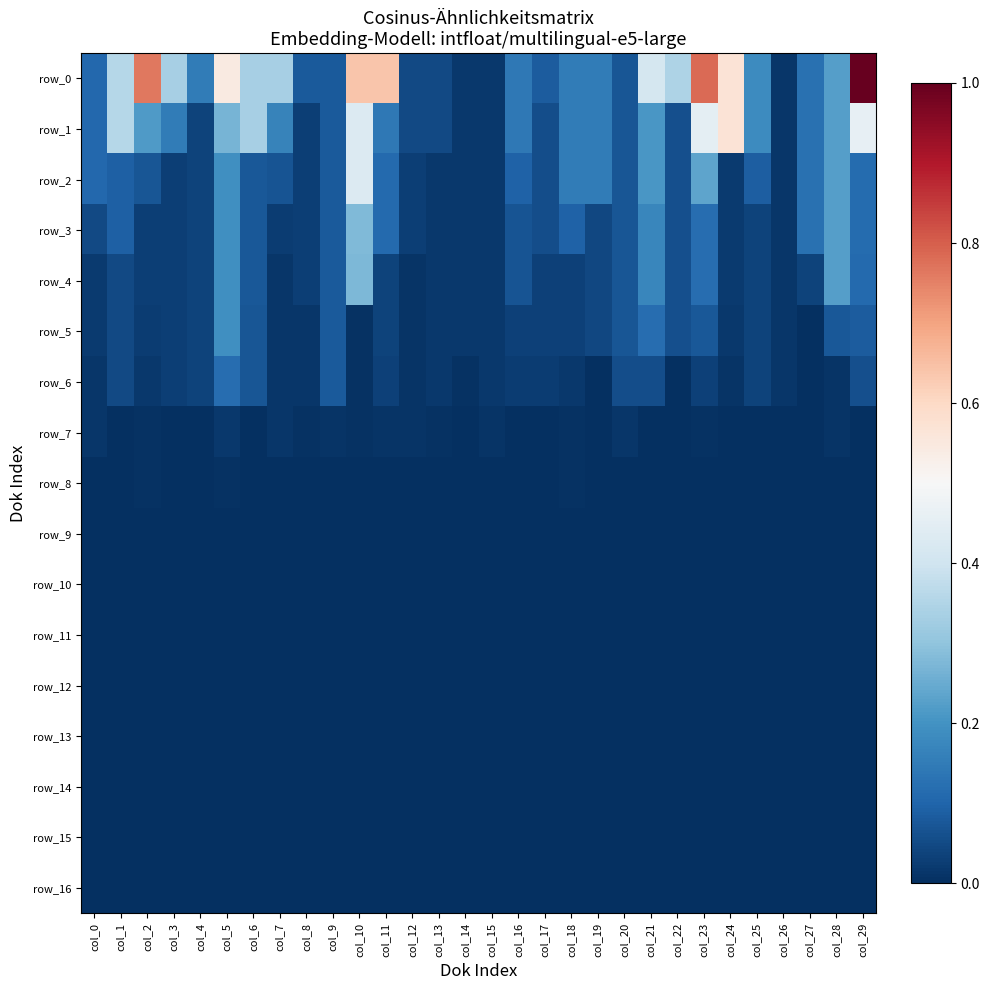

Is it true that row_8 equals 0.0 at col_9?

False